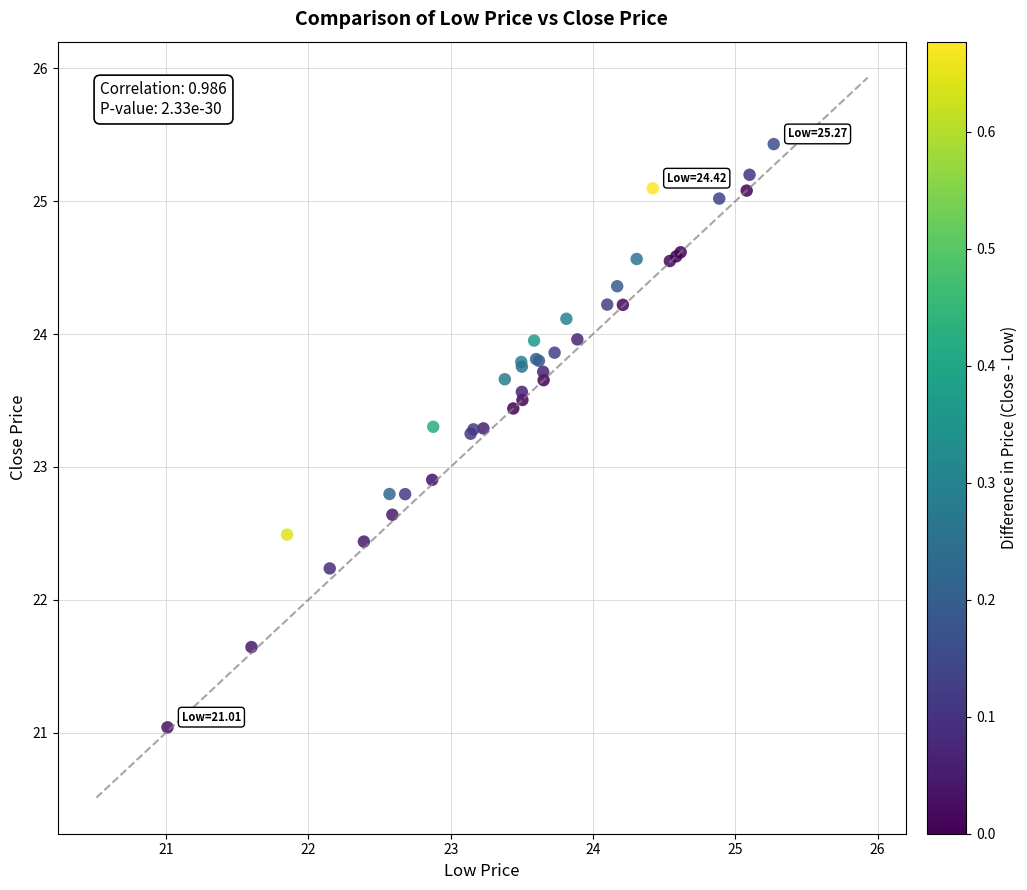

What Y value in the scatter plot is closest to 23?

22.9